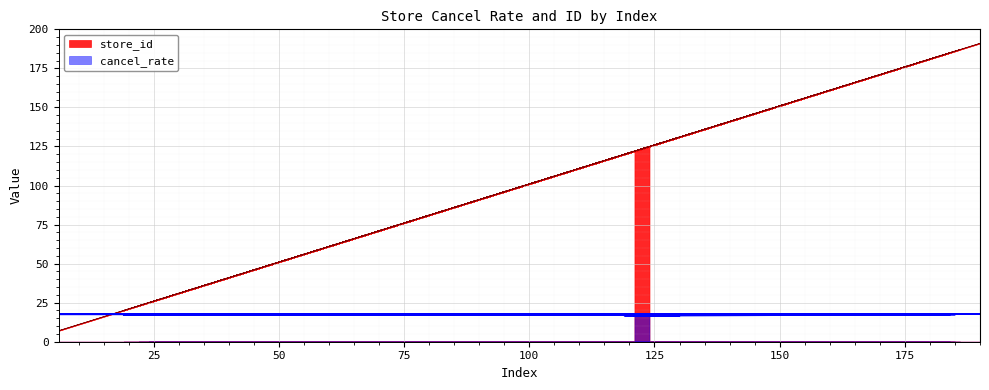

How many lines are shown in the chart?

2